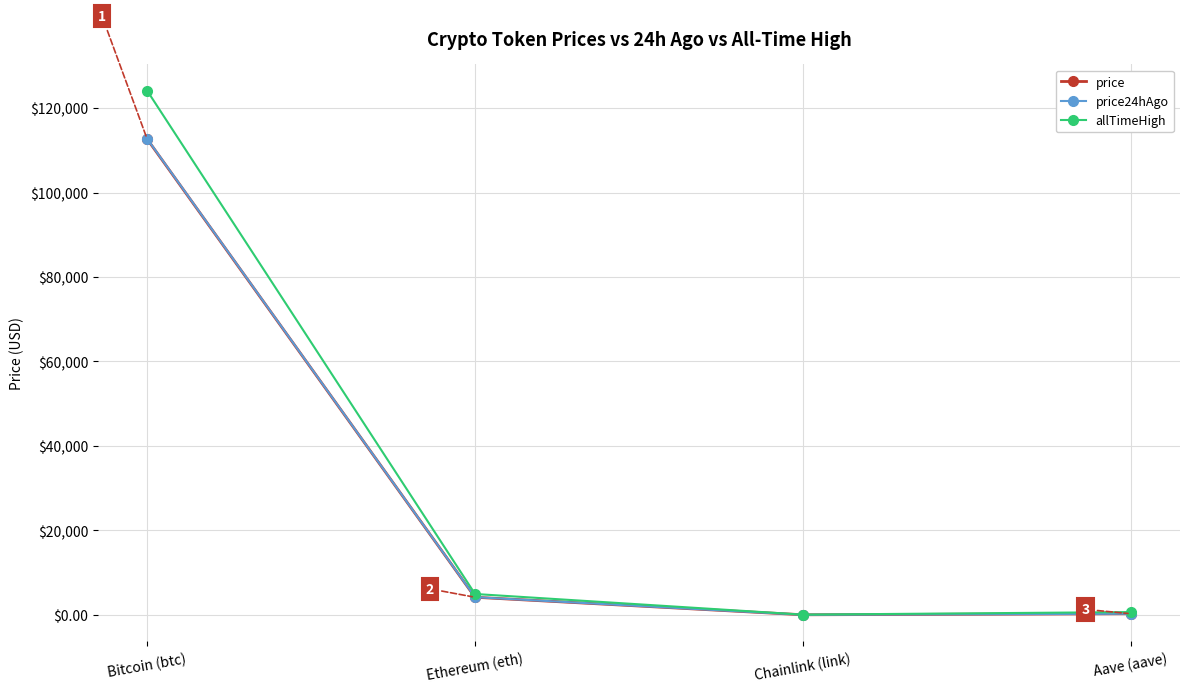

Which series has the largest range (max minus min)?

allTimeHigh